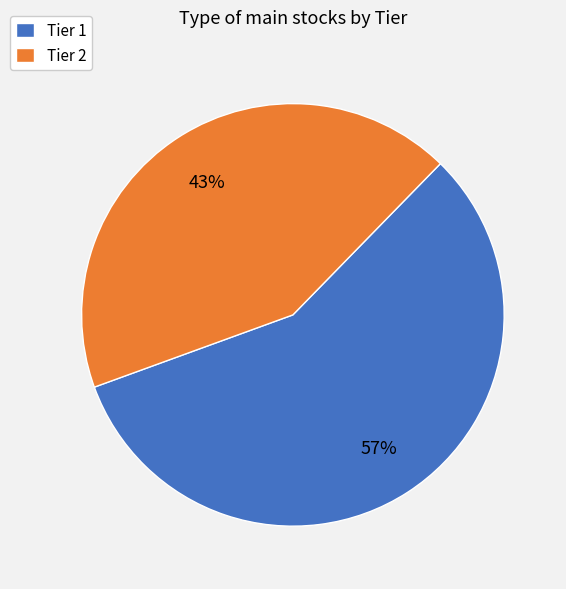

What percentage is the Tier 2 slice, to the nearest percent?

43%